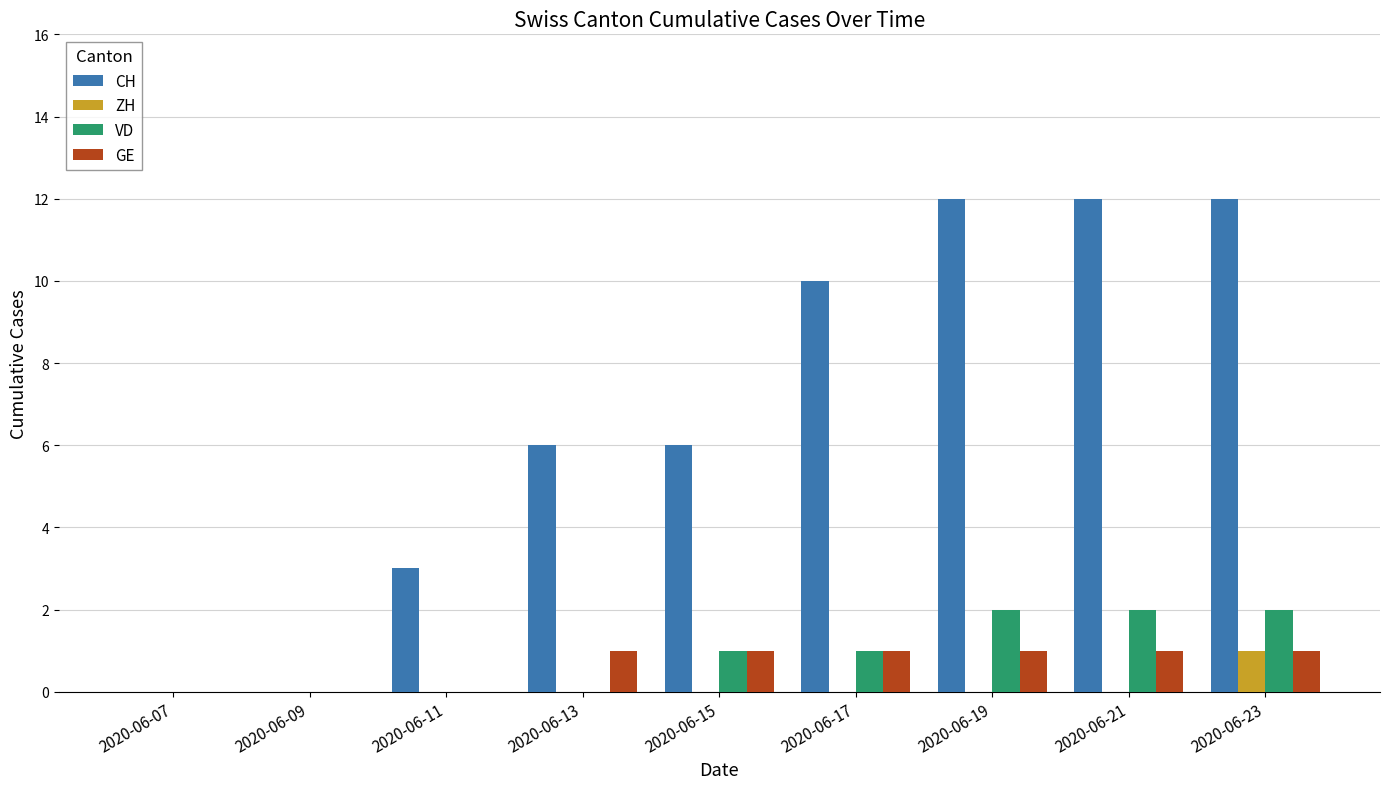

Reading left to right, extract all data points from this chart.

CH: 0	0	3	6	6	10	12	12	12
ZH: 0	0	0	0	0	0	0	0	1
VD: 0	0	0	0	1	1	2	2	2
GE: 0	0	0	1	1	1	1	1	1